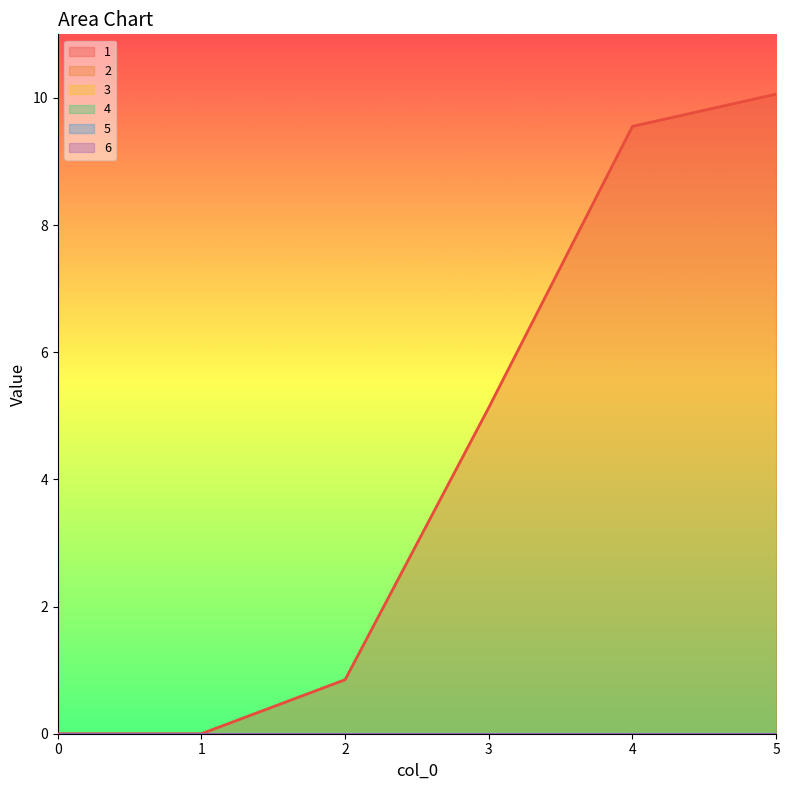

Rank the categories by 2 value from lowest to highest.

0, 1, 2, 3, 4, 5